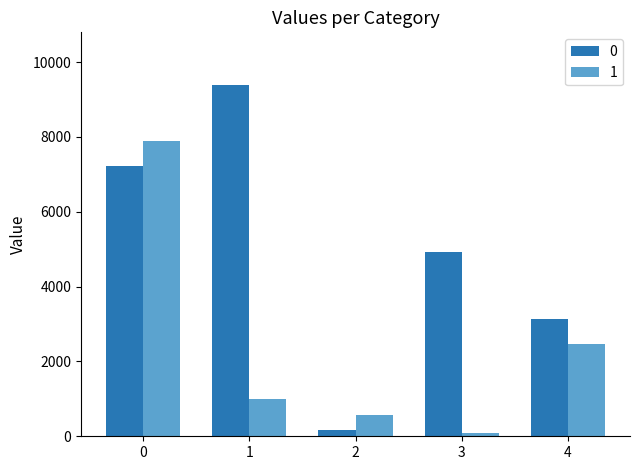

What is the difference between the second highest and minimum values in the 0 series?

7067.8